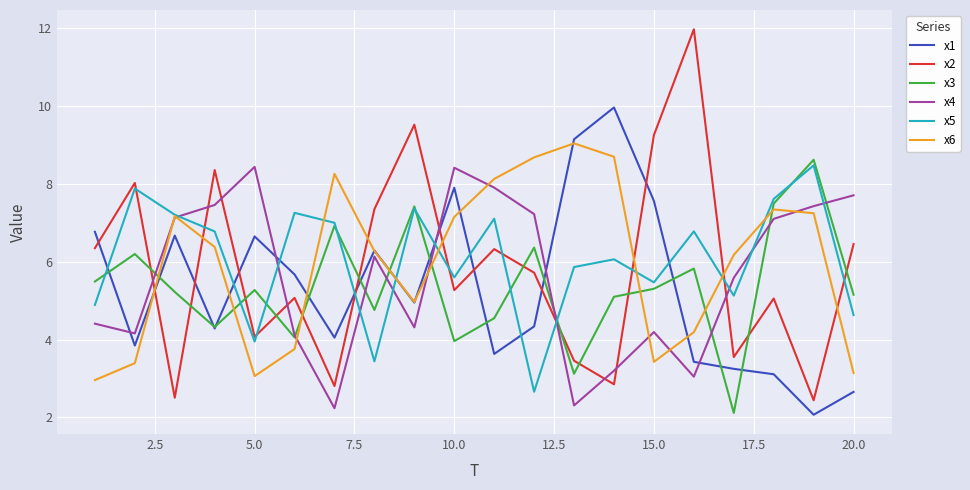

True or false: x6 has more than 2 interior local peaks.

True